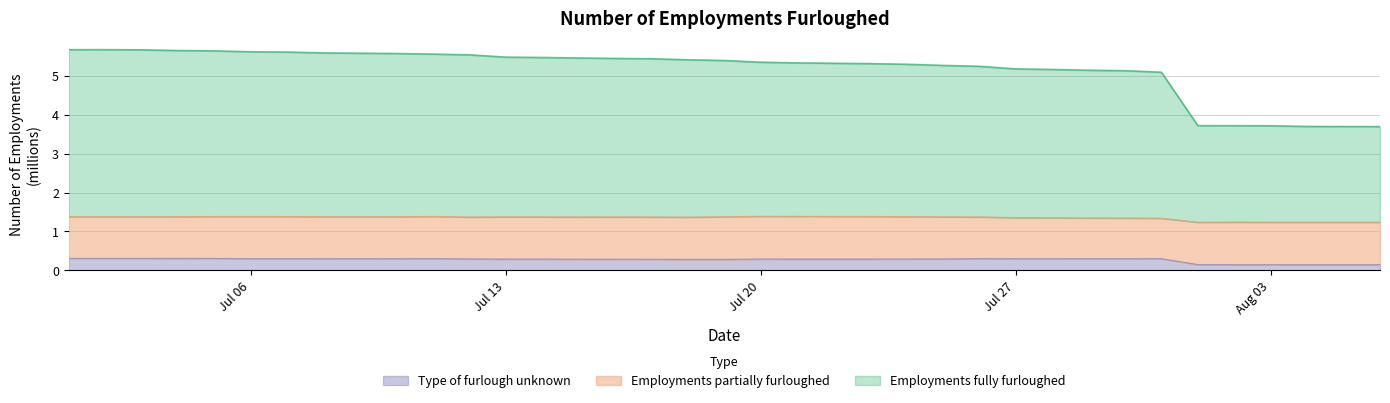

At which category does Type of furlough unknown reach its first local valley?

2020-07-04